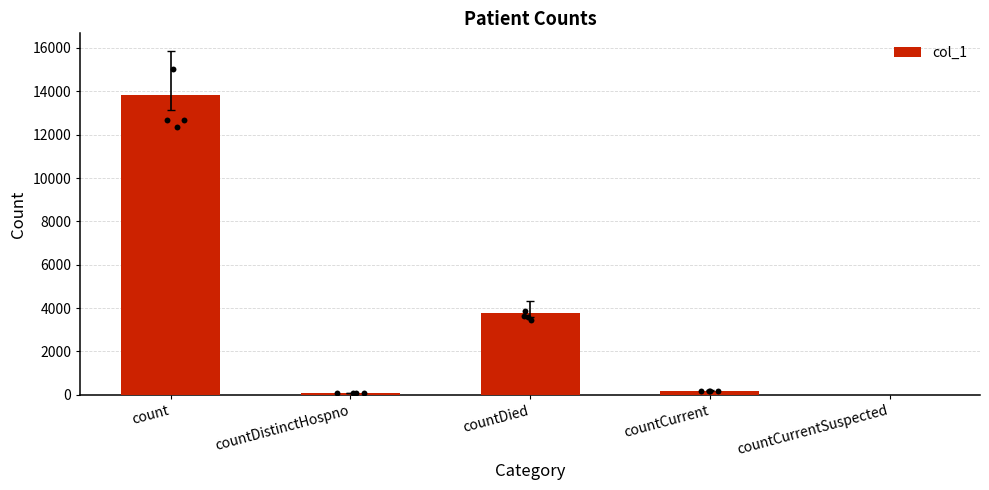

What is the change in value from count to countDied?

-10036